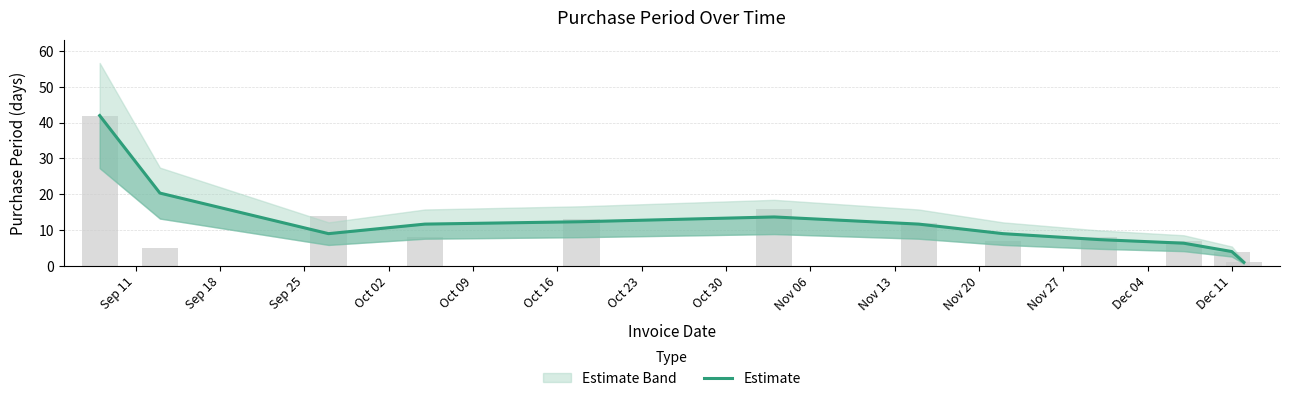

Count the number of categories in the chart.

12